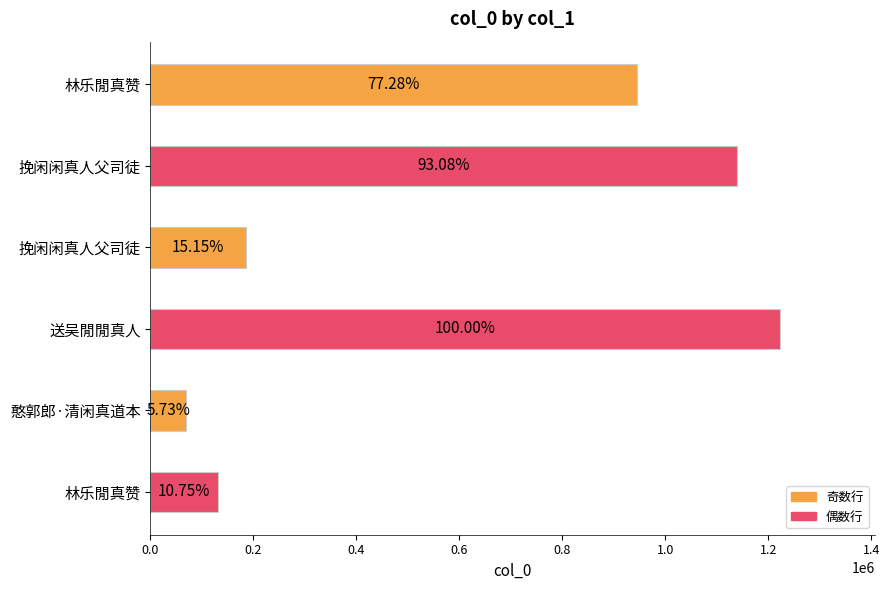

Does the chart contain any negative values?

No